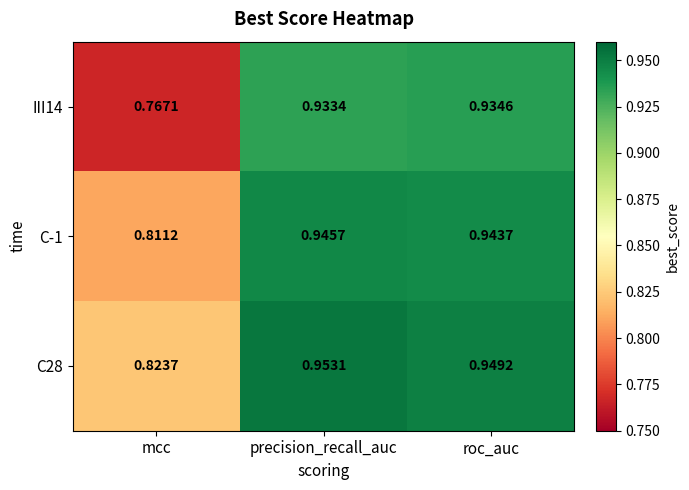

Rank the categories by C28 value from highest to lowest.

precision_recall_auc, roc_auc, mcc